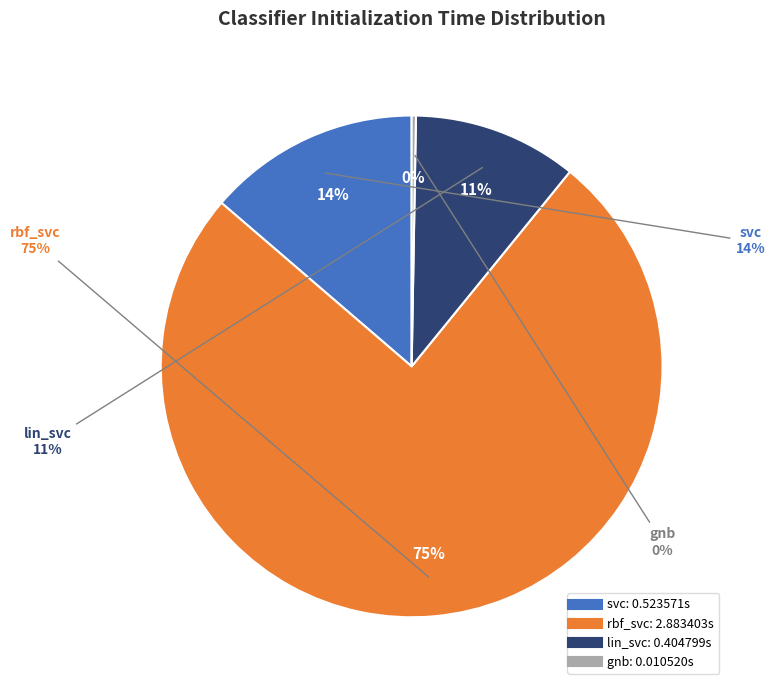

To the nearest percent, what percentage of the pie is rbf_svc?

75%